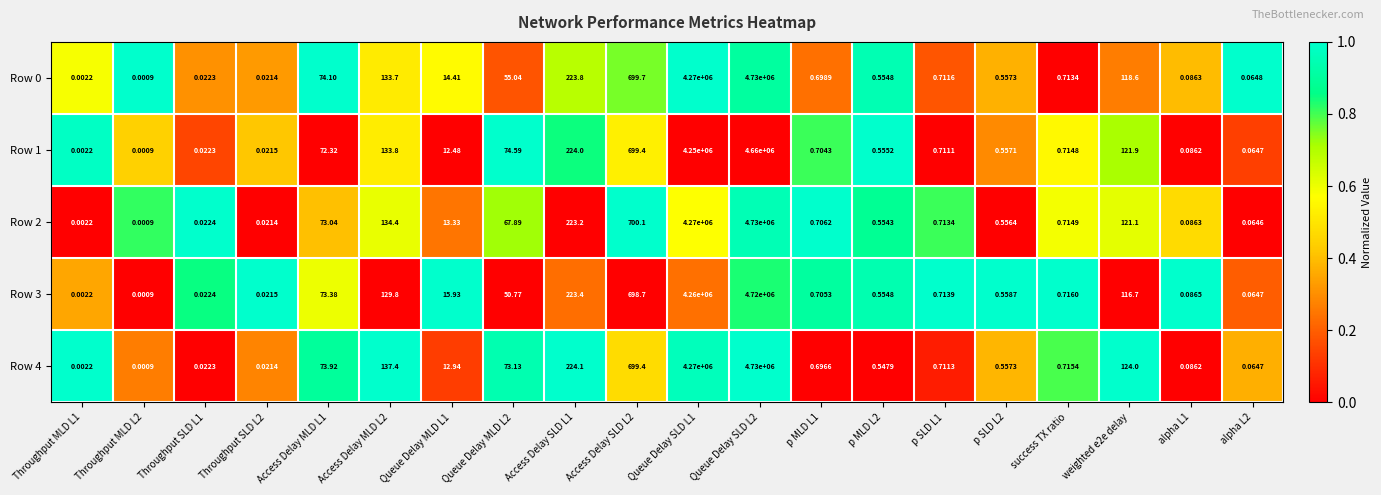

Is the value of Row 4 at Throughput SLD L1 greater than the value of Row 1 at Throughput SLD L2?

Yes